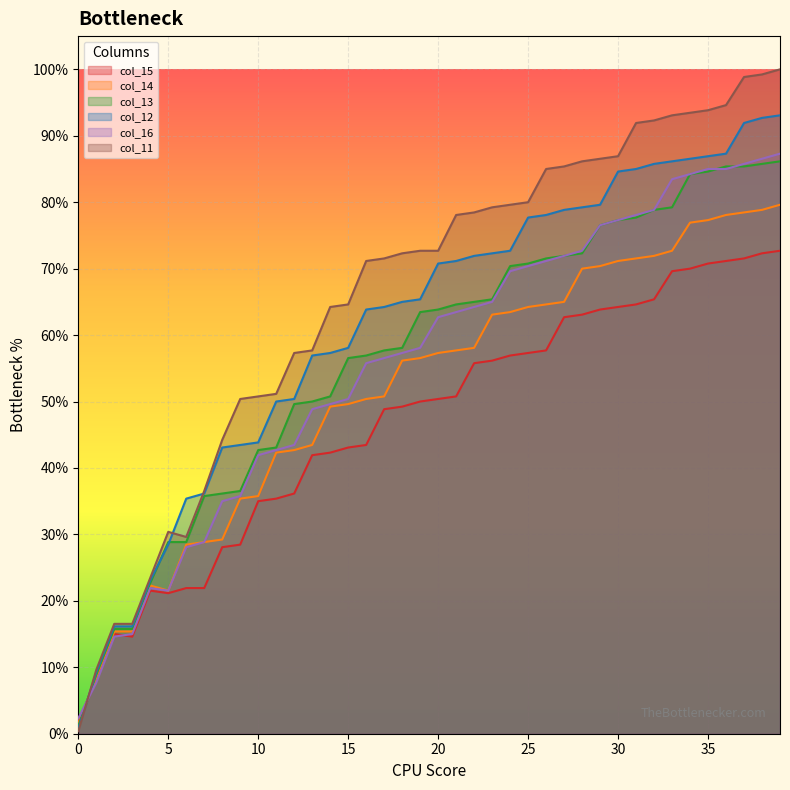

At 27, list the series in order from largest to smallest.

col_11, col_12, col_13, col_16, col_14, col_15